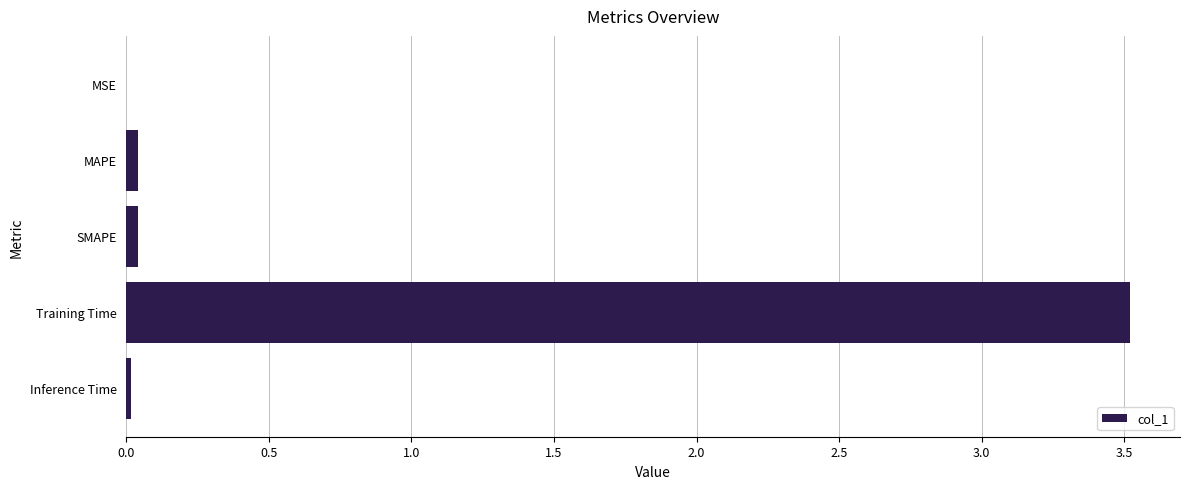

At which category does the chart reach its peak across all series?

Training Time